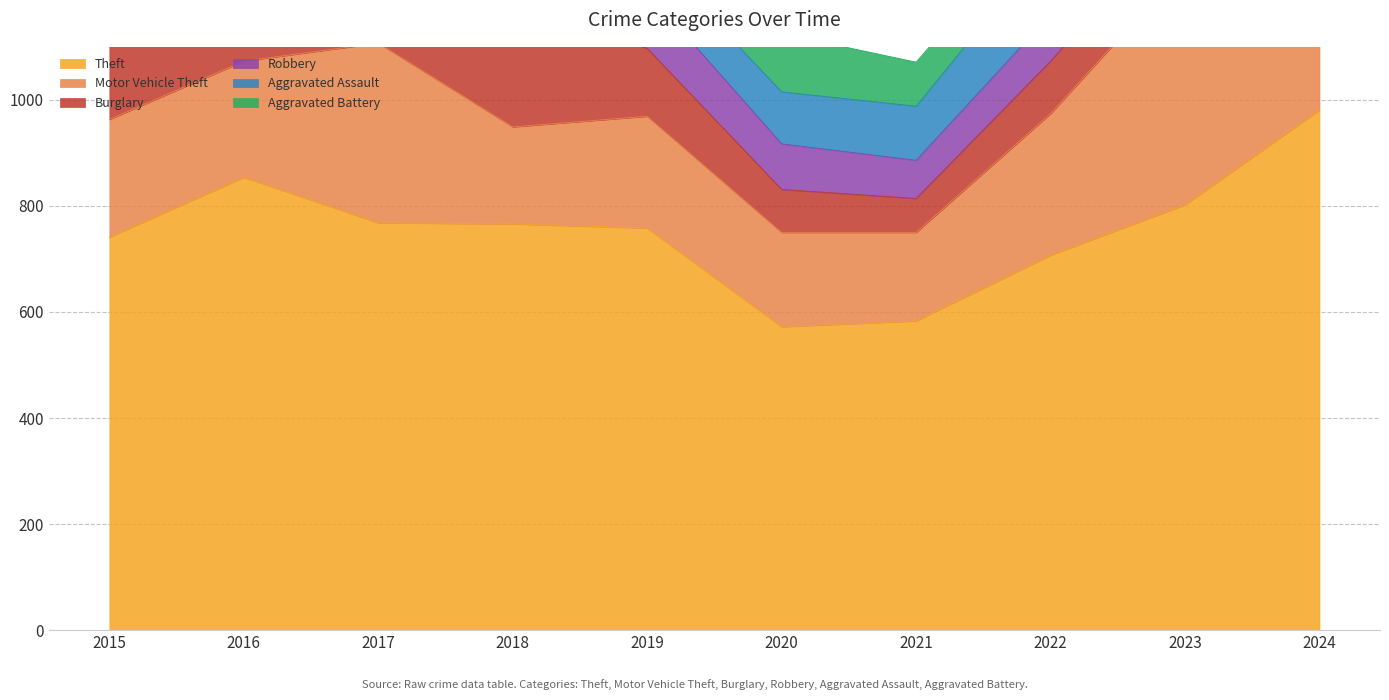

At how many categories does at least one series exceed 817?

2